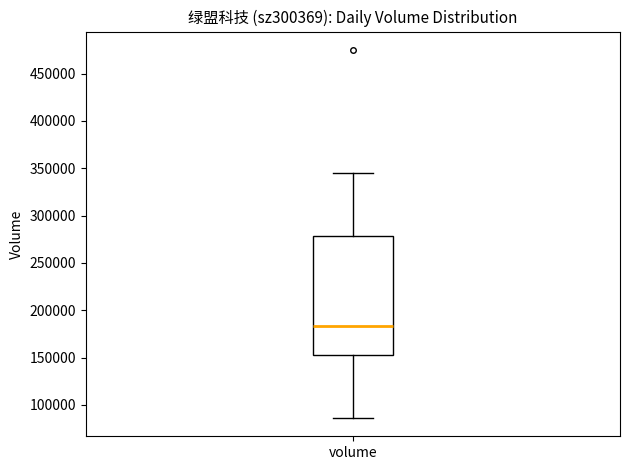

Transcribe this box plot: give where the median line is, the range the box spans, and where the two whiskers end, as read against the y-axis. The values are not printed on the chart, so give them approximately, as read against the axis.

median 185000, box 150000 to 280000, whiskers 85000 to 345000